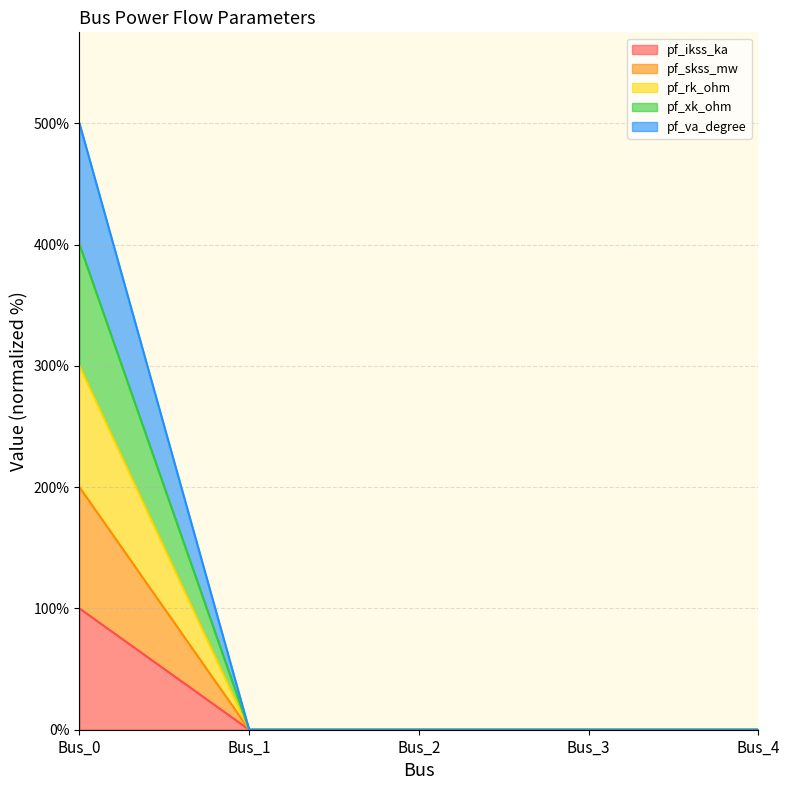

True or false: pf_skss_mw and pf_xk_ohm cross at least once.

False